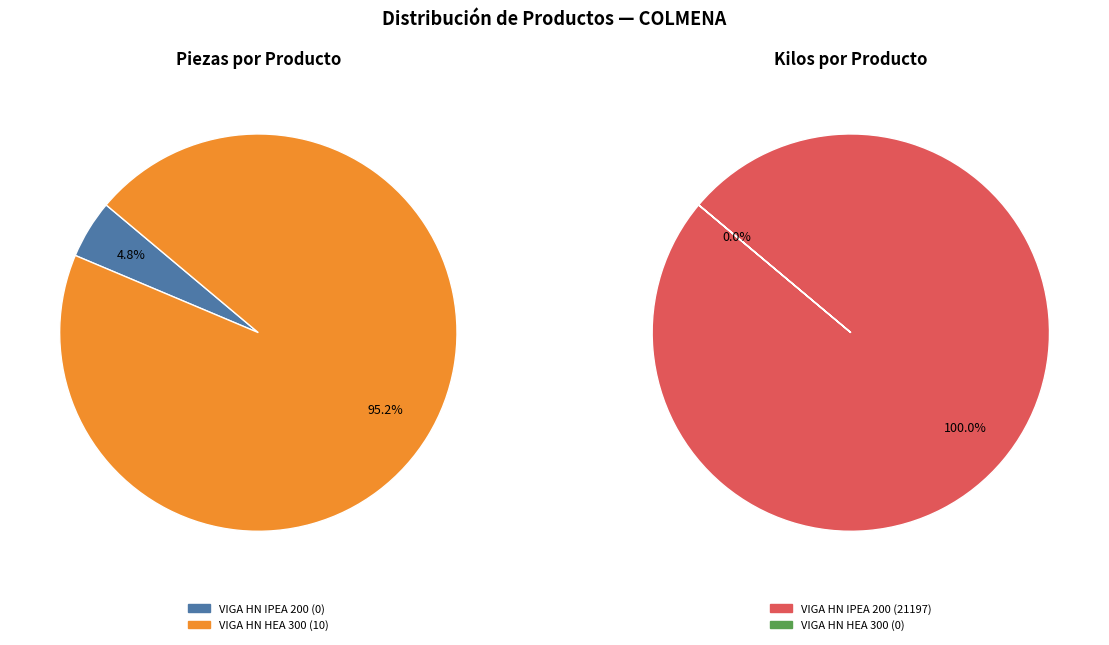

To the nearest percent, what is the difference between the largest and smallest slice percentages?

100%